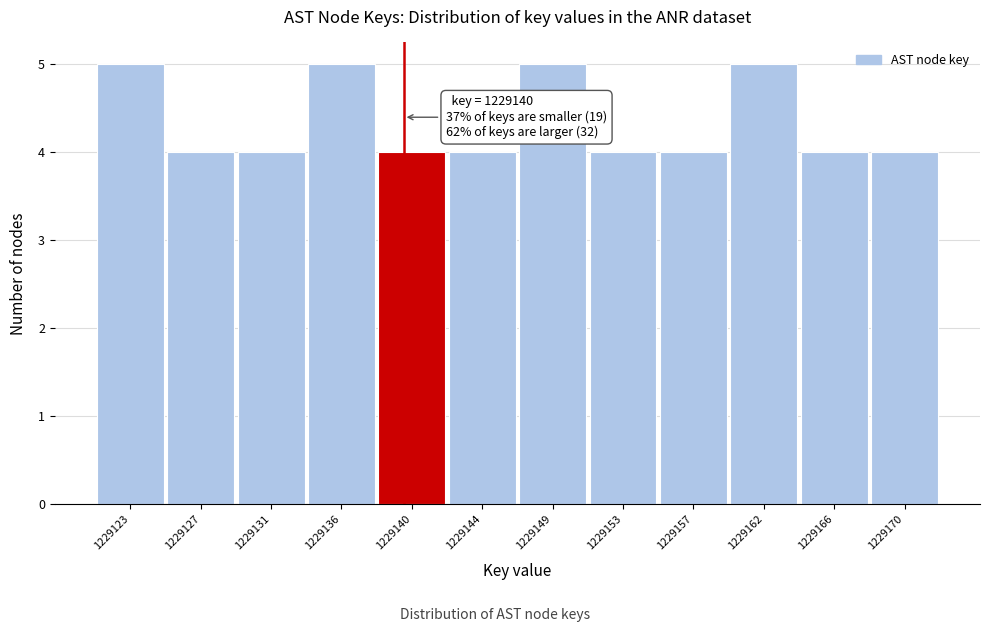

Reading left to right, extract all data points from this chart.

1229123=5	1229127=4	1229131=4	1229136=5	1229140=4	1229144=4	1229149=5	1229153=4	1229157=4	1229162=5	1229166=4	1229170=4